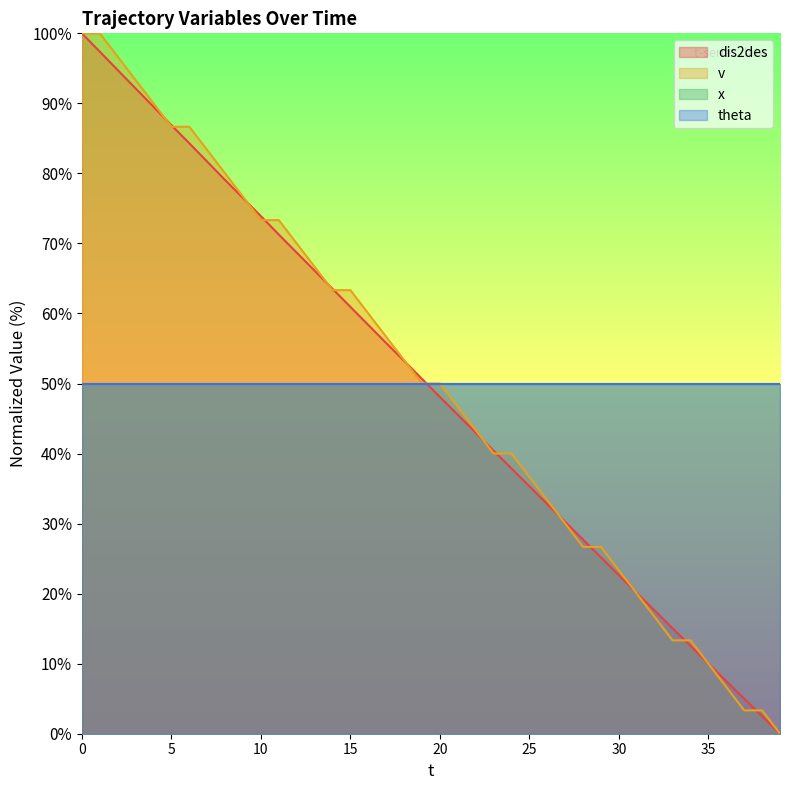

How many intersections are there between v and dis2des?

16